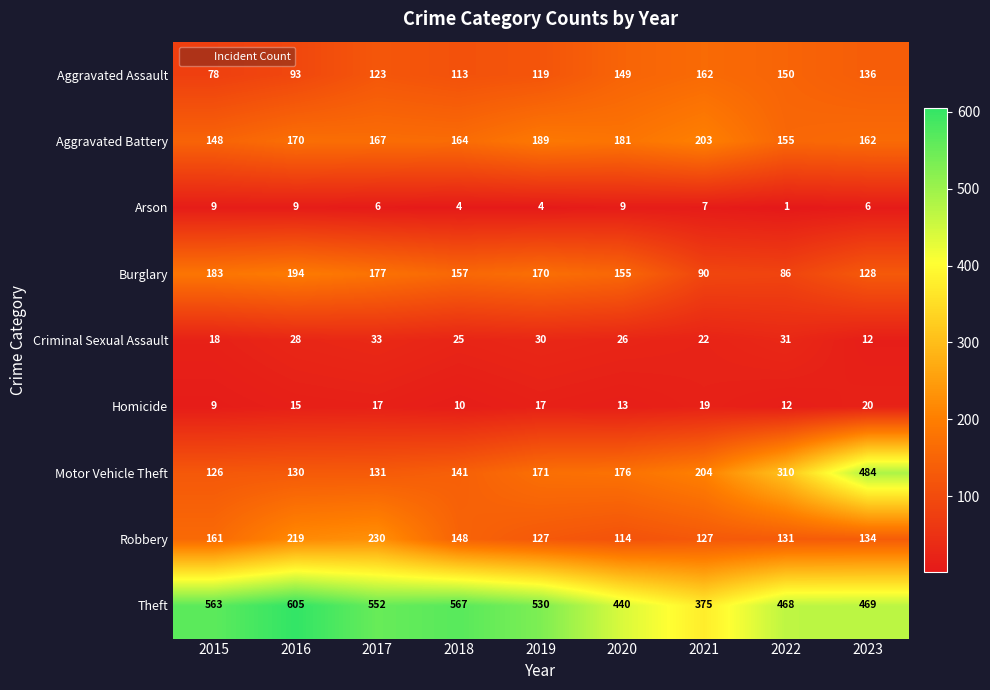

Rank the series by their maximum value, from highest to lowest.

Theft, Motor Vehicle Theft, Robbery, Aggravated Battery, Burglary, Aggravated Assault, Criminal Sexual Assault, Homicide, Arson